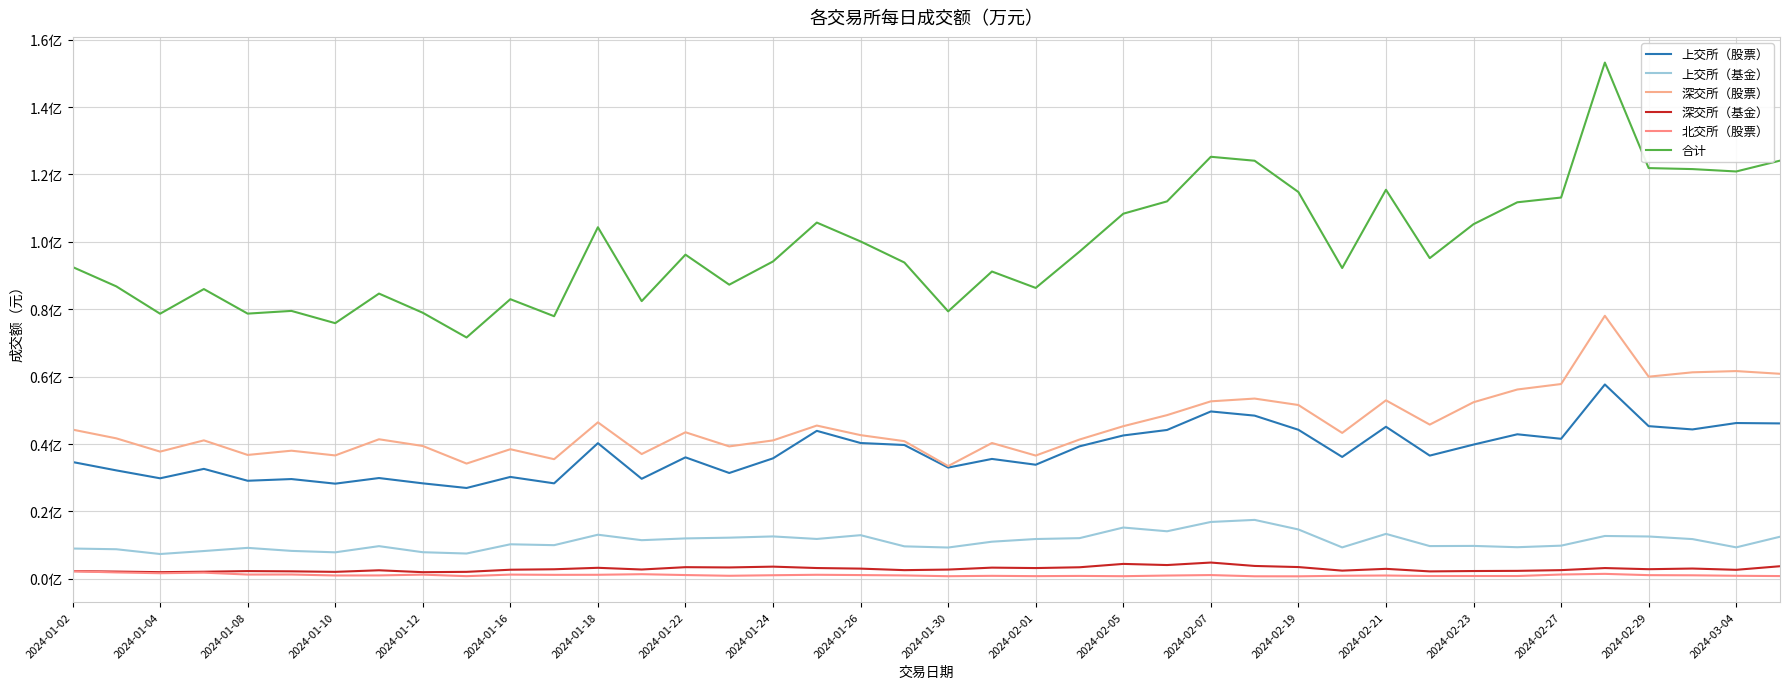

Does the chart display data point markers on the line(s)?

No